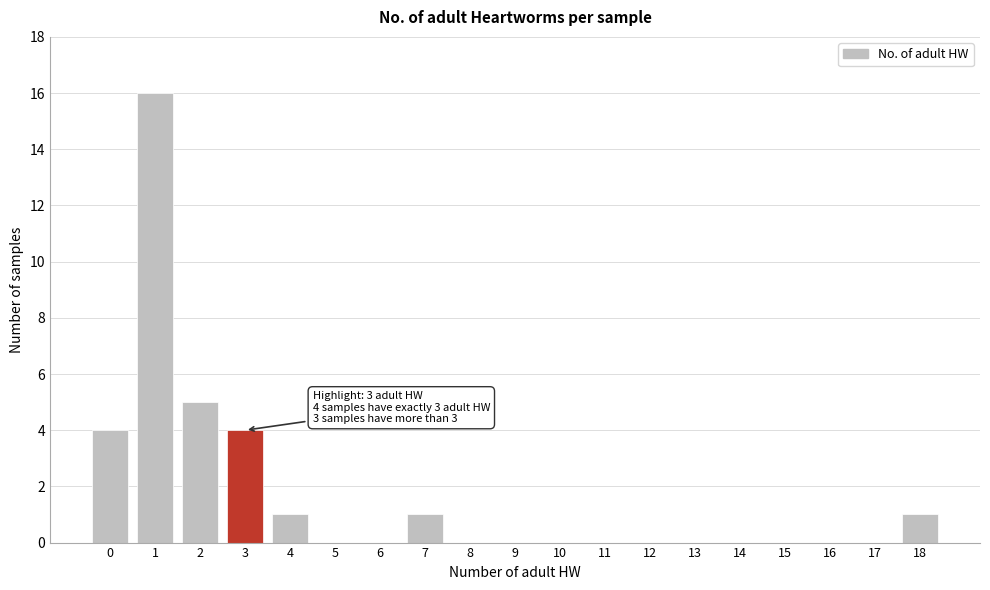

Reading right to left, transcribe all the data shown in this chart.

18=1	17=0	16=0	15=0	14=0	13=0	12=0	11=0	10=0	9=0	8=0	7=1	6=0	5=0	4=1	3=4	2=5	1=16	0=4